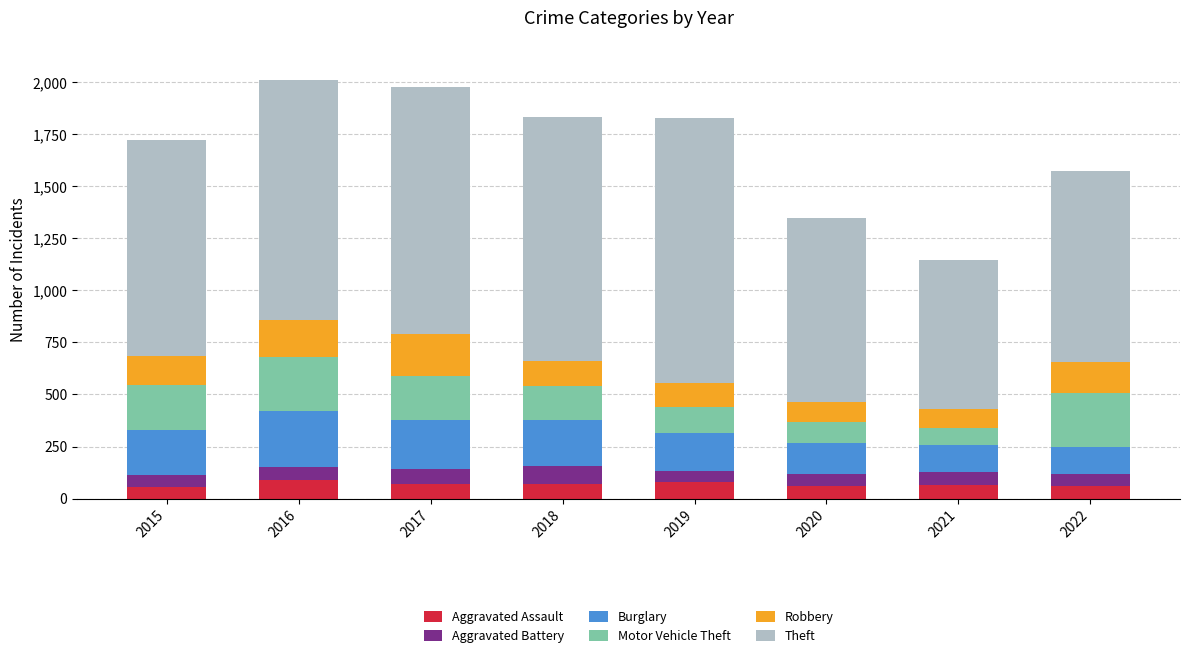

At which label does Aggravated Assault first exceed 72?

2016